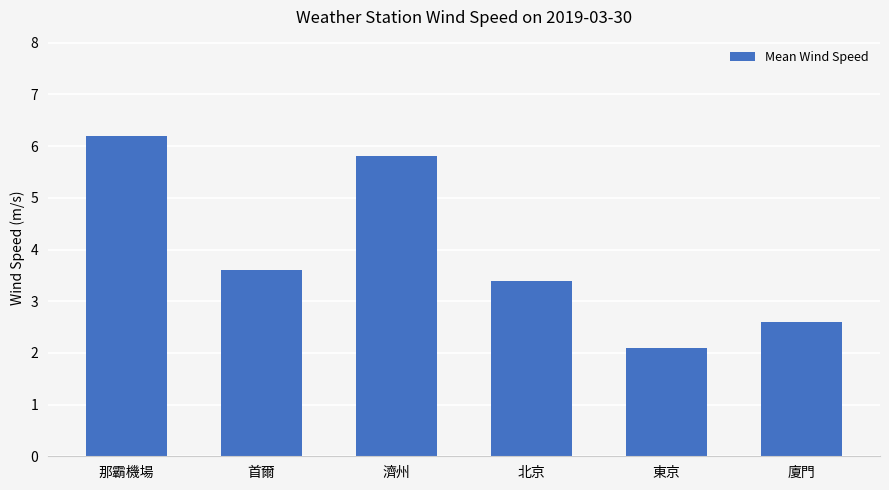

What is the sum of all values?

23.7